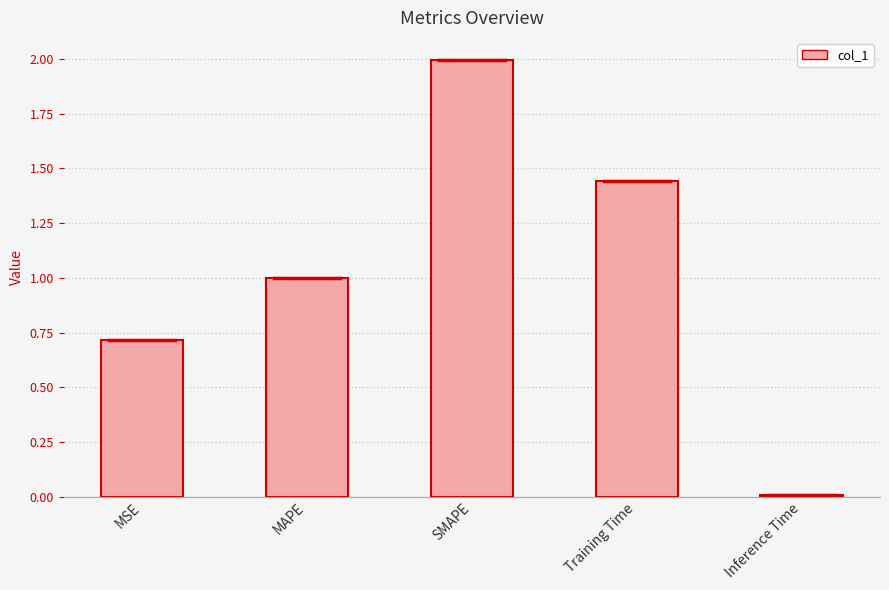

The chart shows a value of 0.7 at MSE. True or false?

True